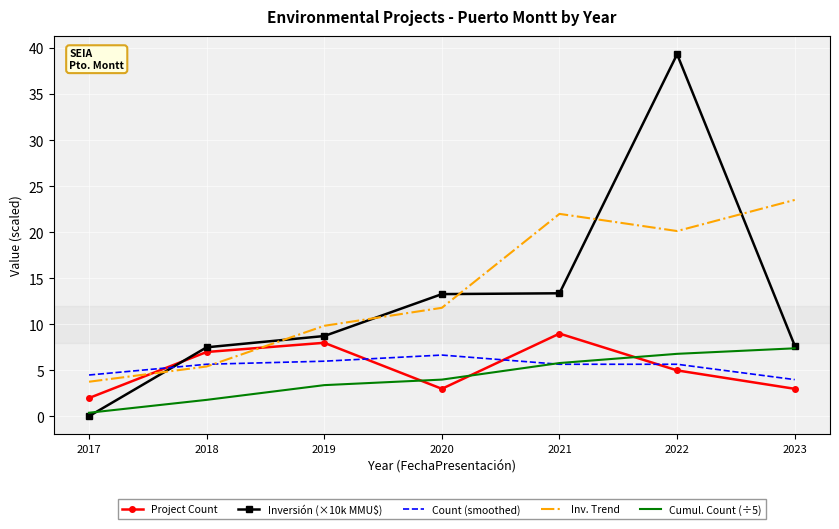

What is the spread (max minus min) of values at 2020?

10.3